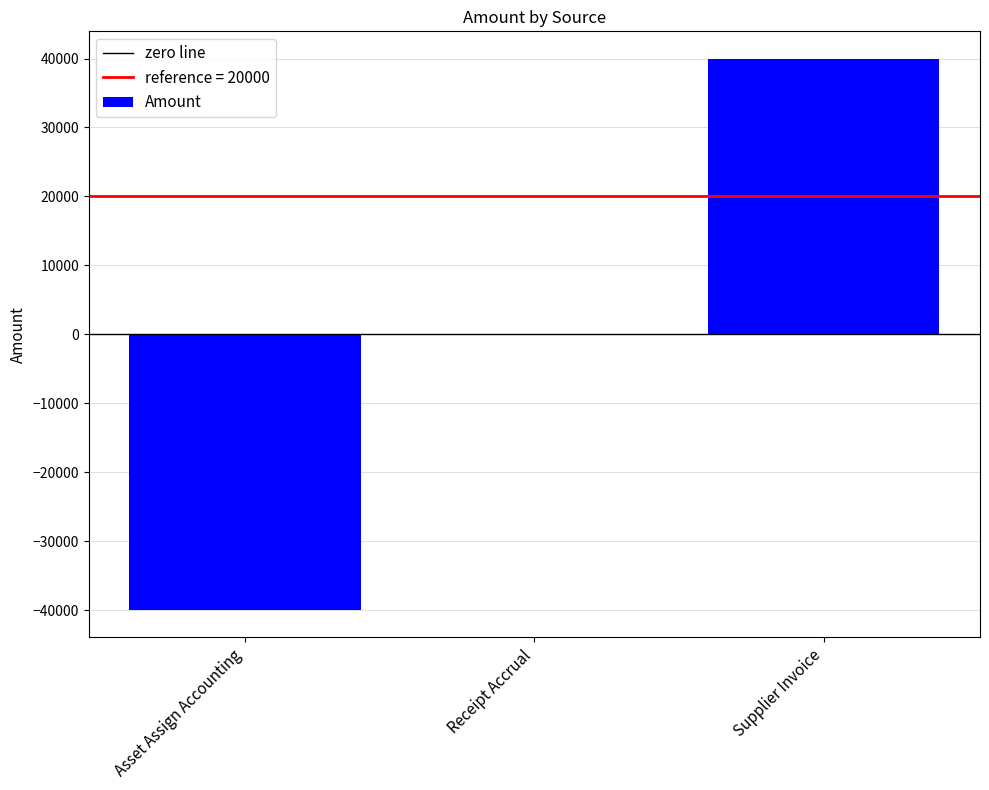

The chart shows a value of -39948.1 at Asset Assign Accounting. True or false?

True